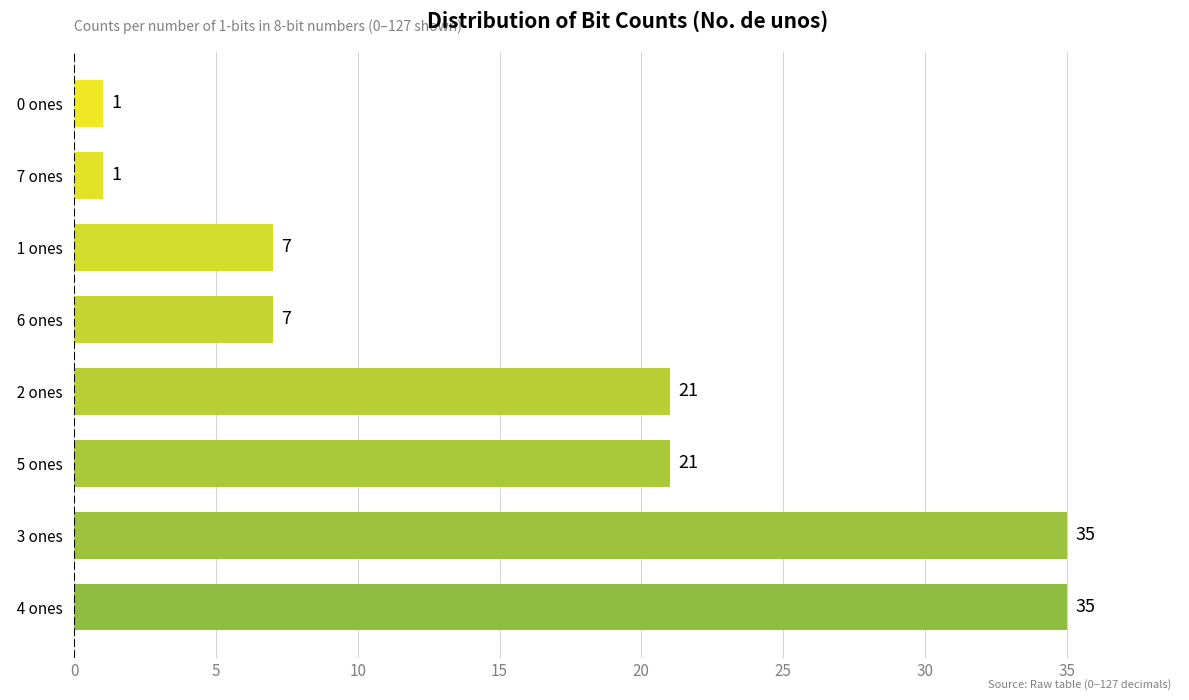

Is it true that the value at   5 ones   is 21?

True